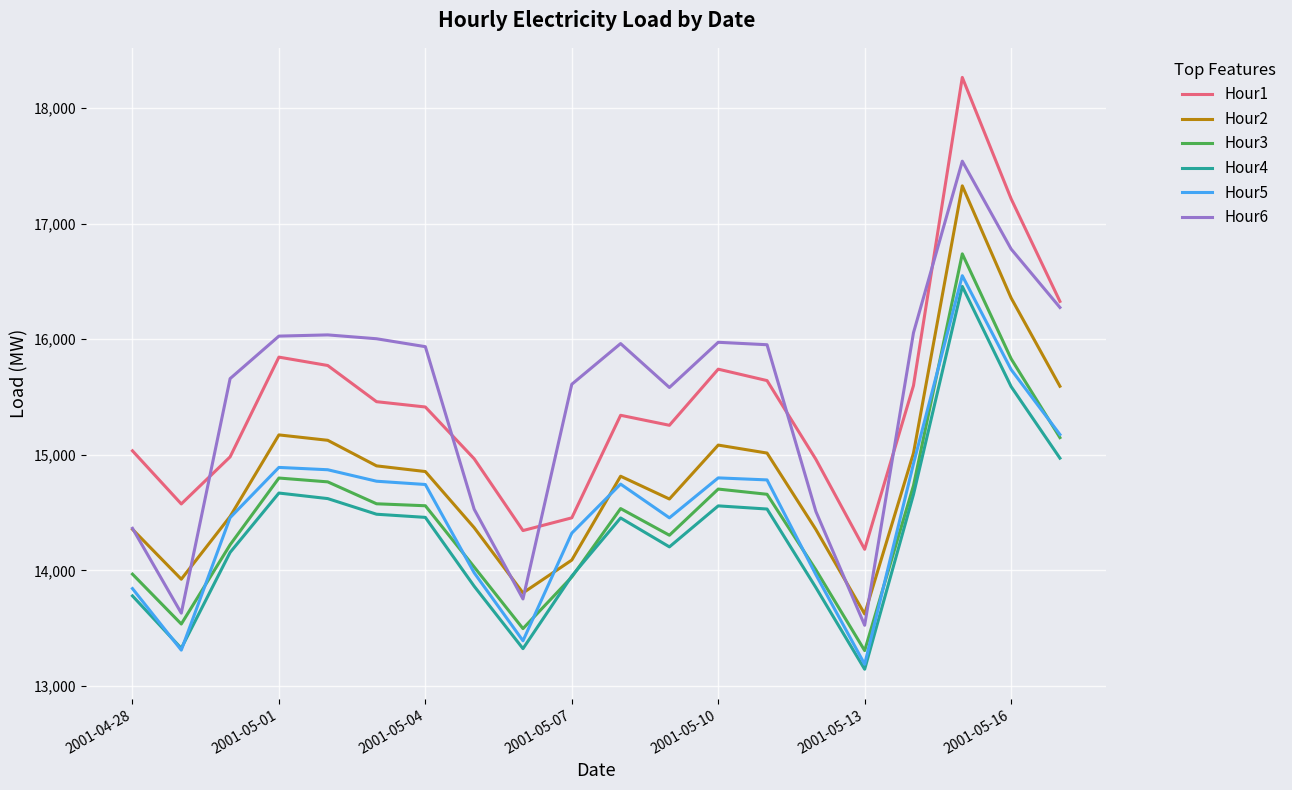

What is the average value of the Hour6 series?

15485.8